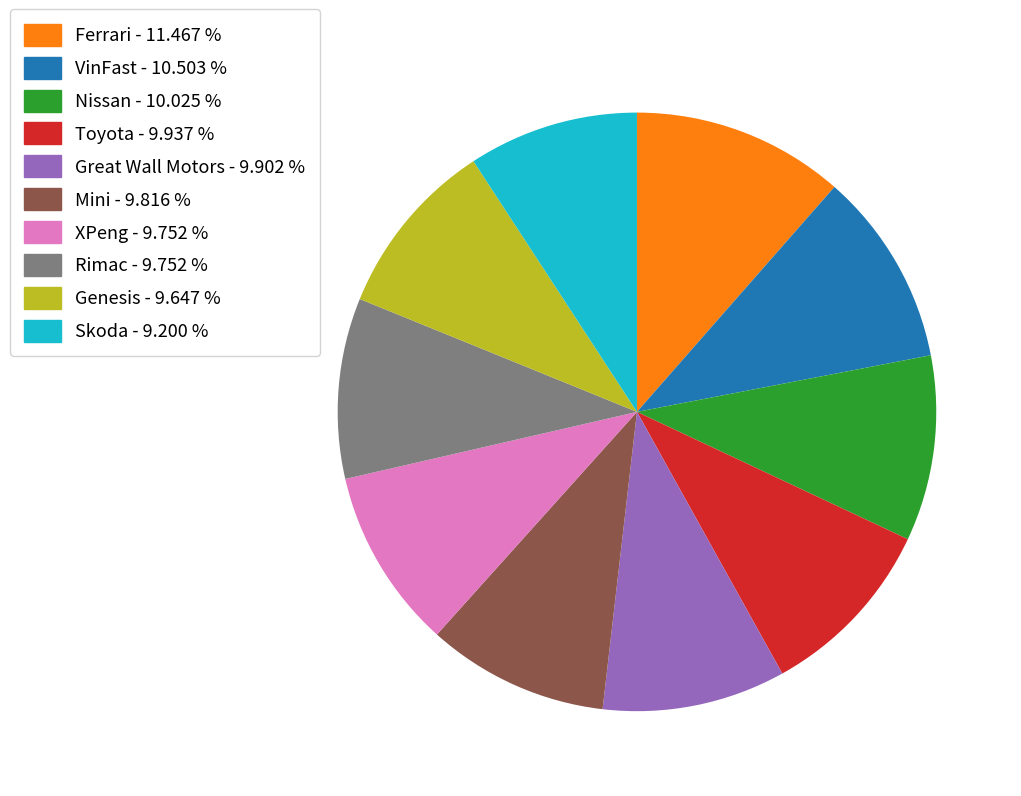

The Great Wall Motors slice represents 1% of the pie. True or false?

False